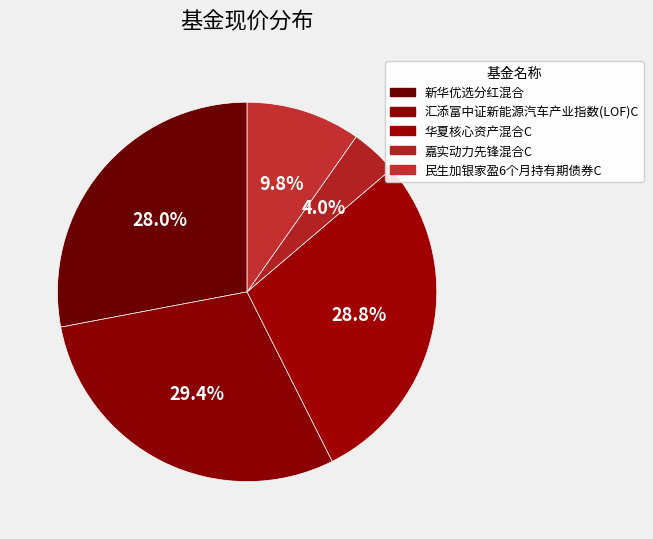

Between 民生加银家盈6个月持有期债券C and 华夏核心资产混合C, which is larger?

华夏核心资产混合C